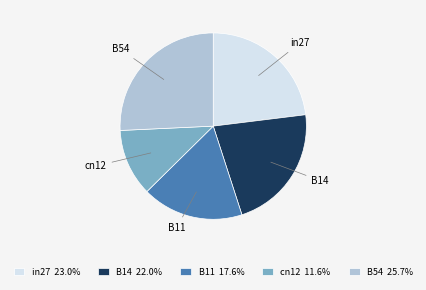

Is it true that B11 is 18% of the pie?

True